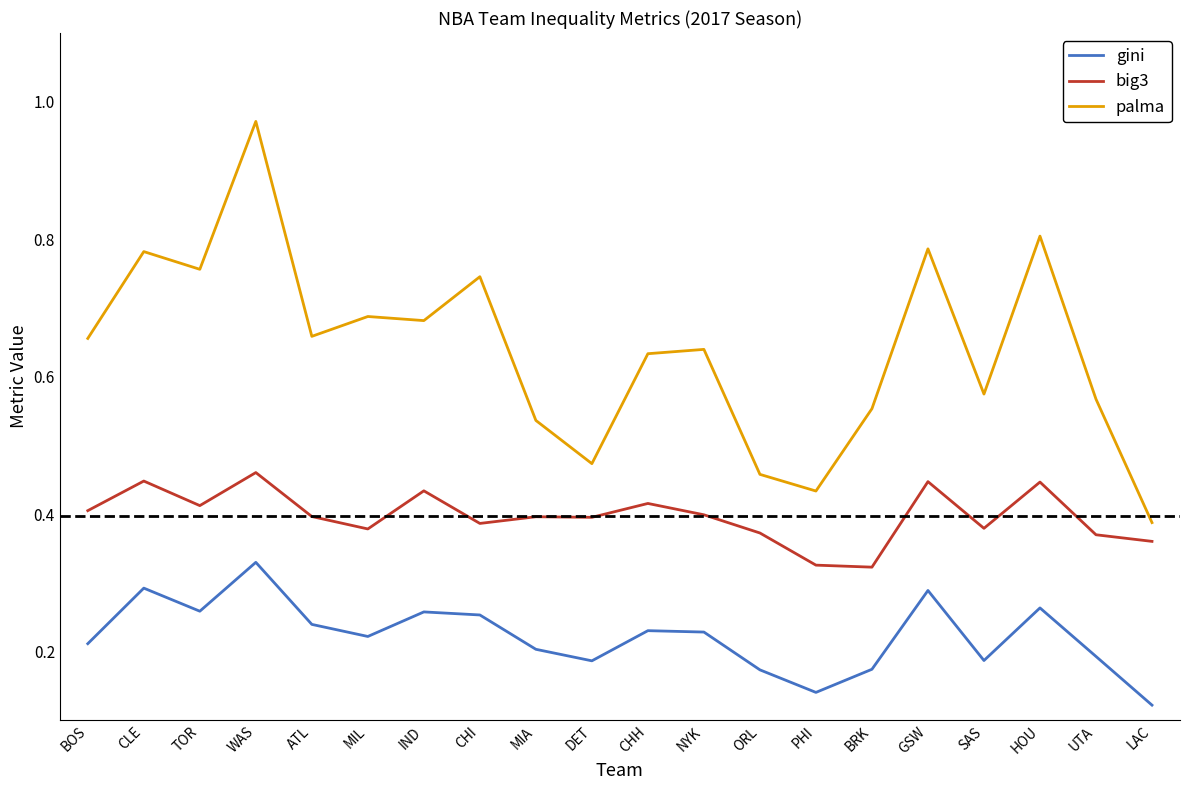

True or false: palma and gini cross at least once.

False